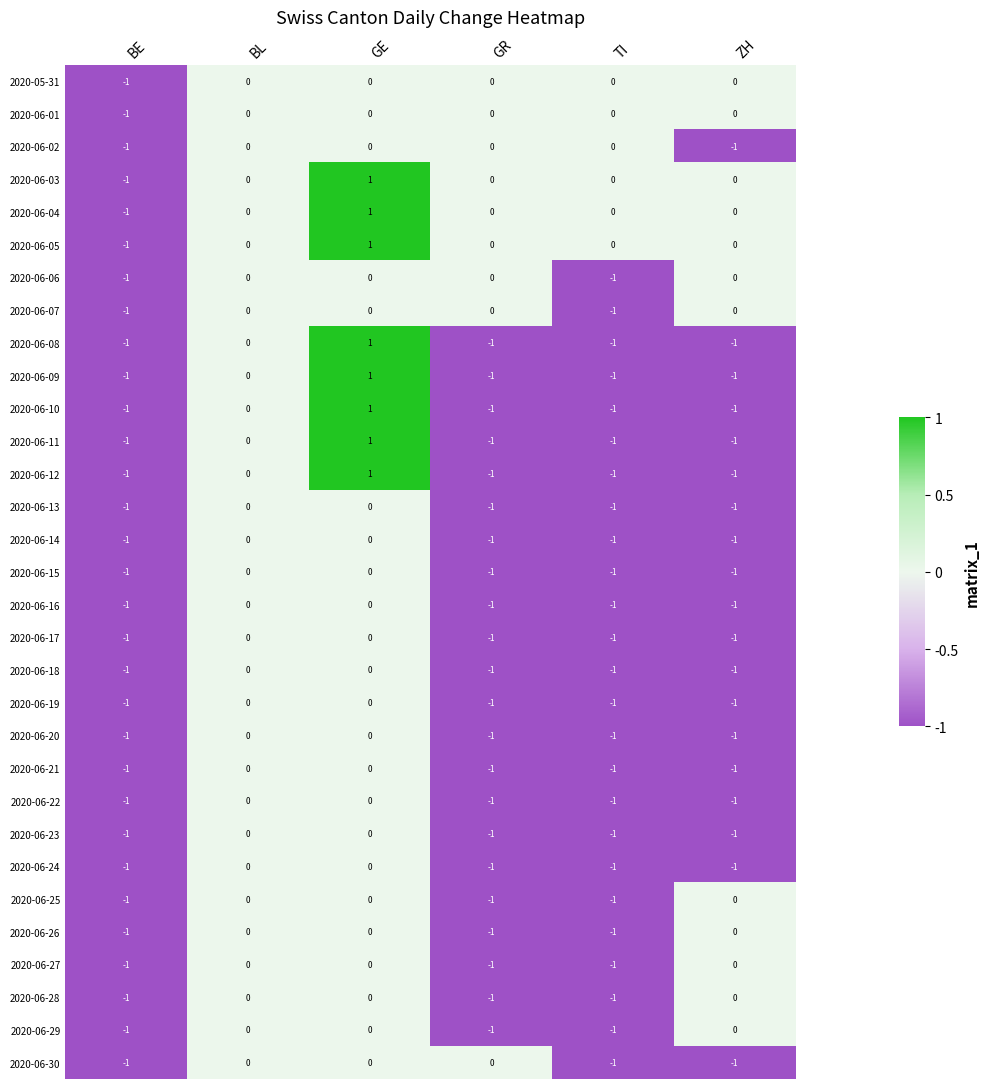

How many 2020-06-18 values are between -1 and 0?

6